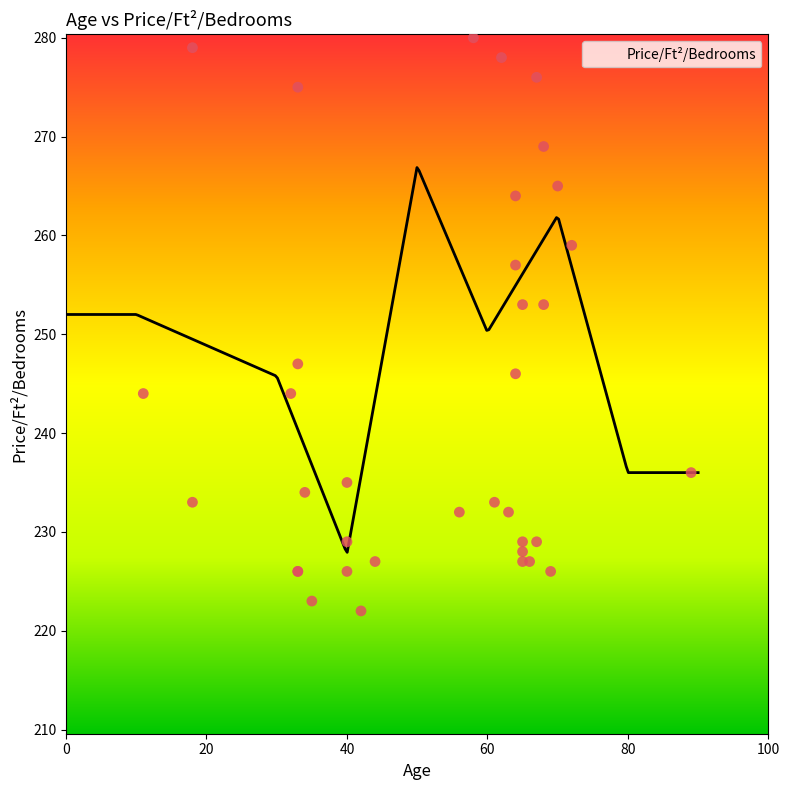

Which has a higher value, 65 or 69?

65